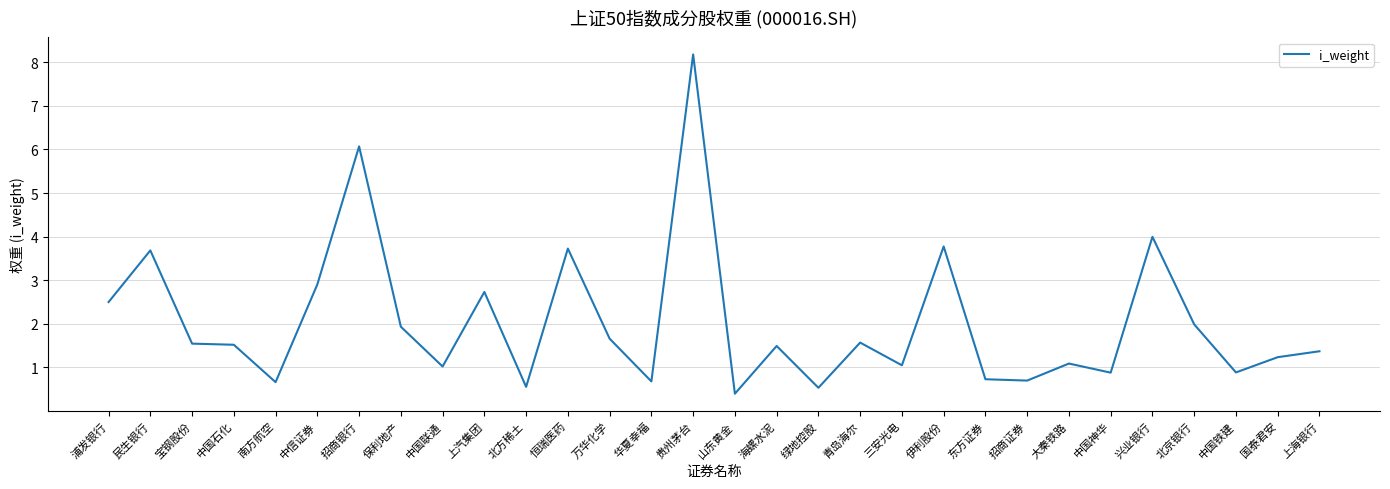

How many series are shown in this chart?

1